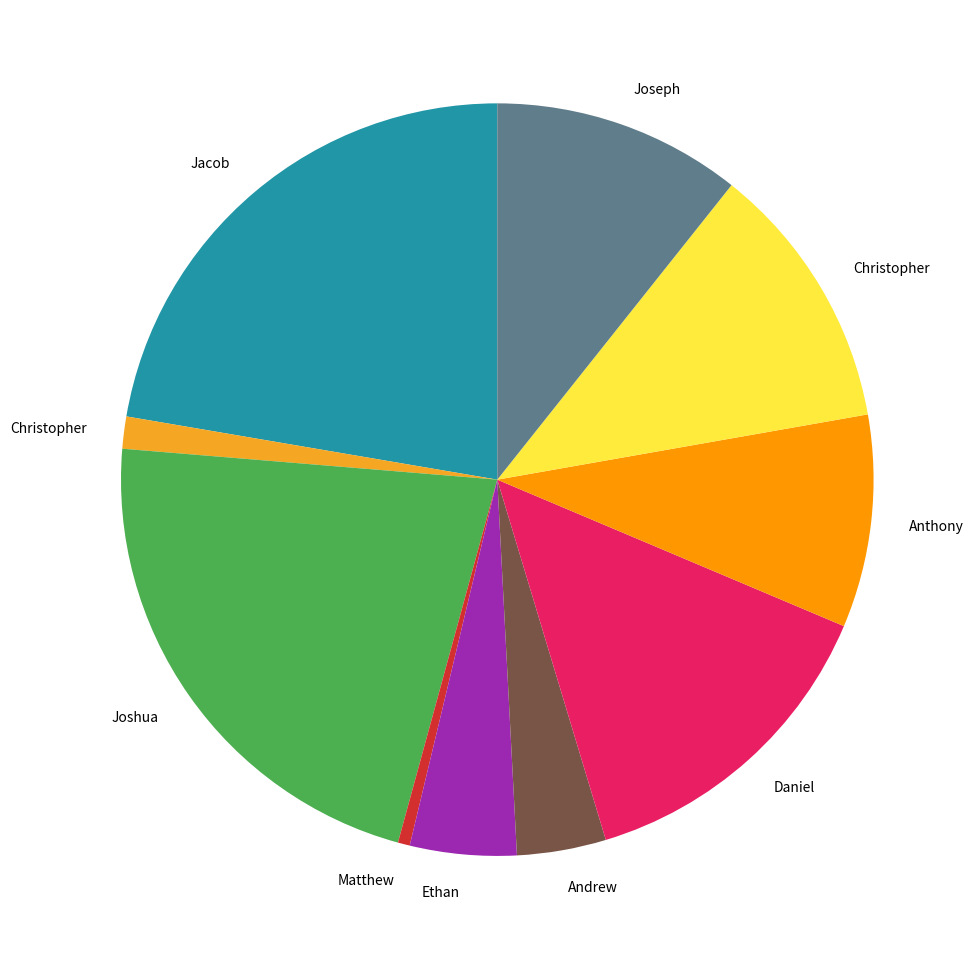

Count the number of slices in the pie.

10